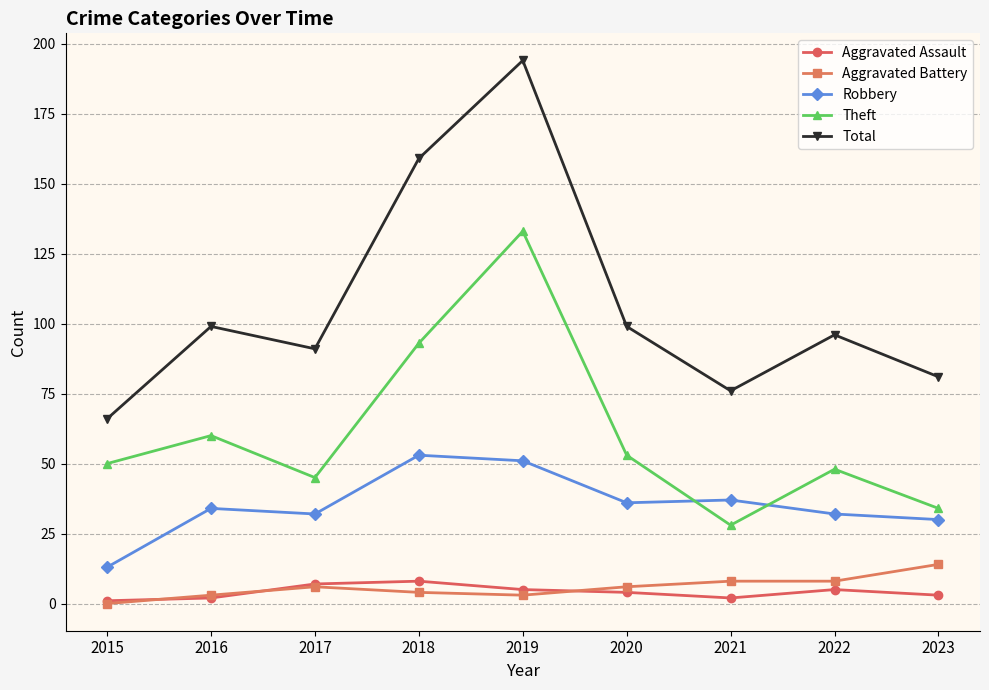

Which series has the widest spread of values?

Total